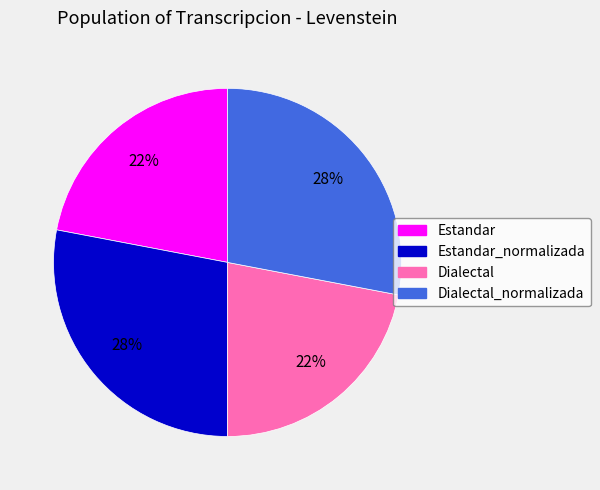

To the nearest percent, what is the difference between the largest and smallest slice percentages?

6%